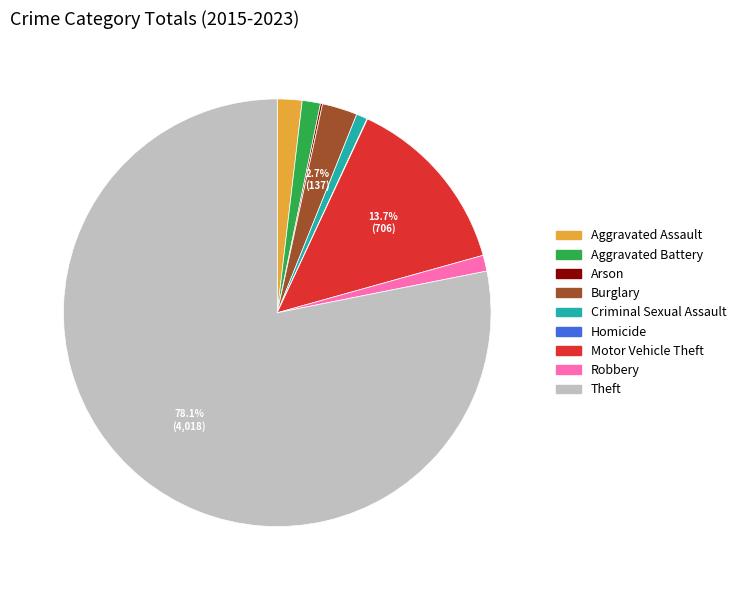

Between Criminal Sexual Assault and Theft, which is larger?

Theft